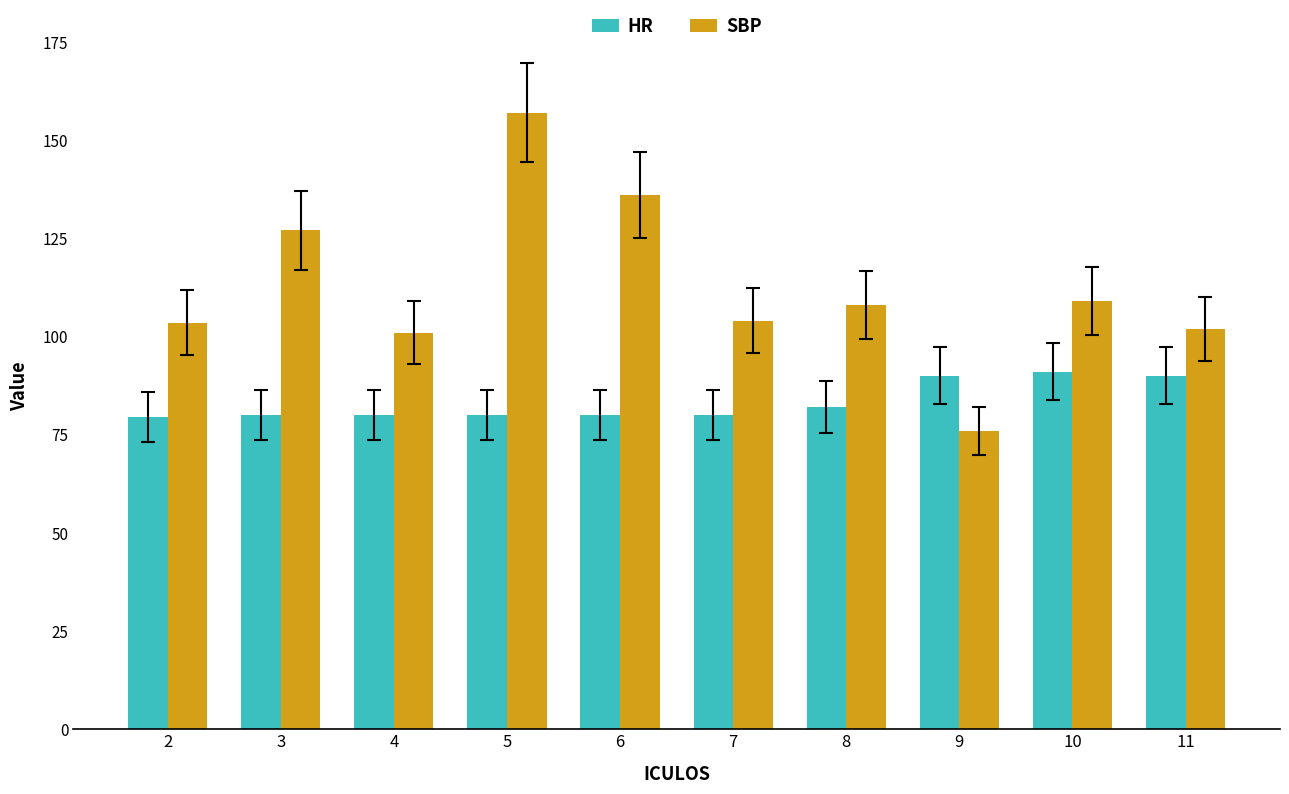

What value does the HR series have at 7?

80.0